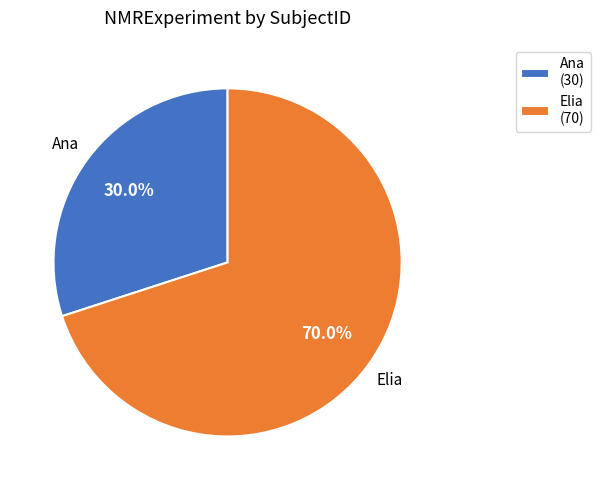

Which slice is the largest?

Elia (70)